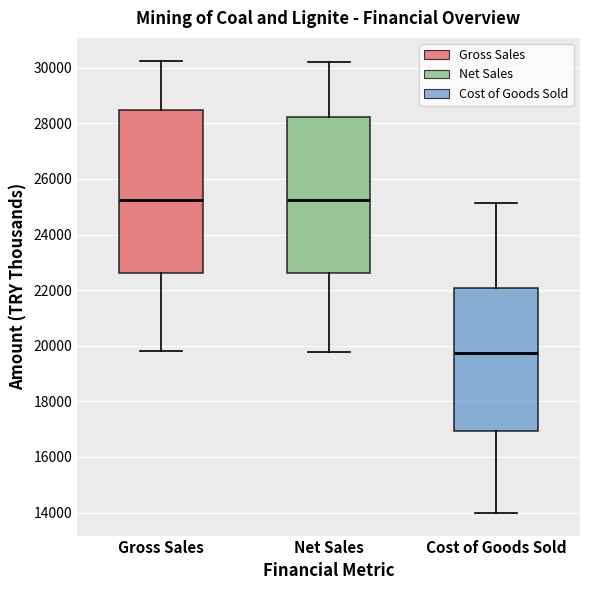

Which box is the tallest, from its lower edge to its upper edge?

Gross Sales